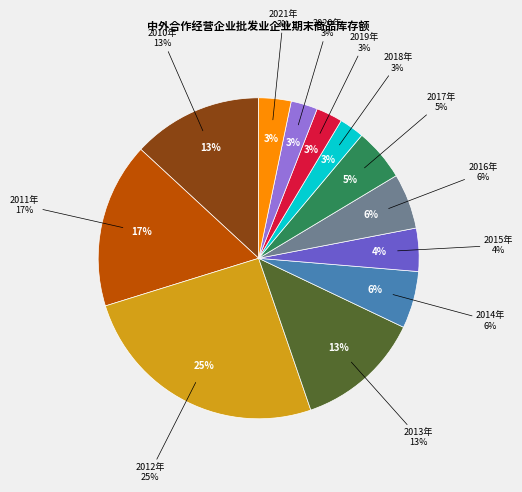

True or false: 2010年 accounts for 13% of the total.

True